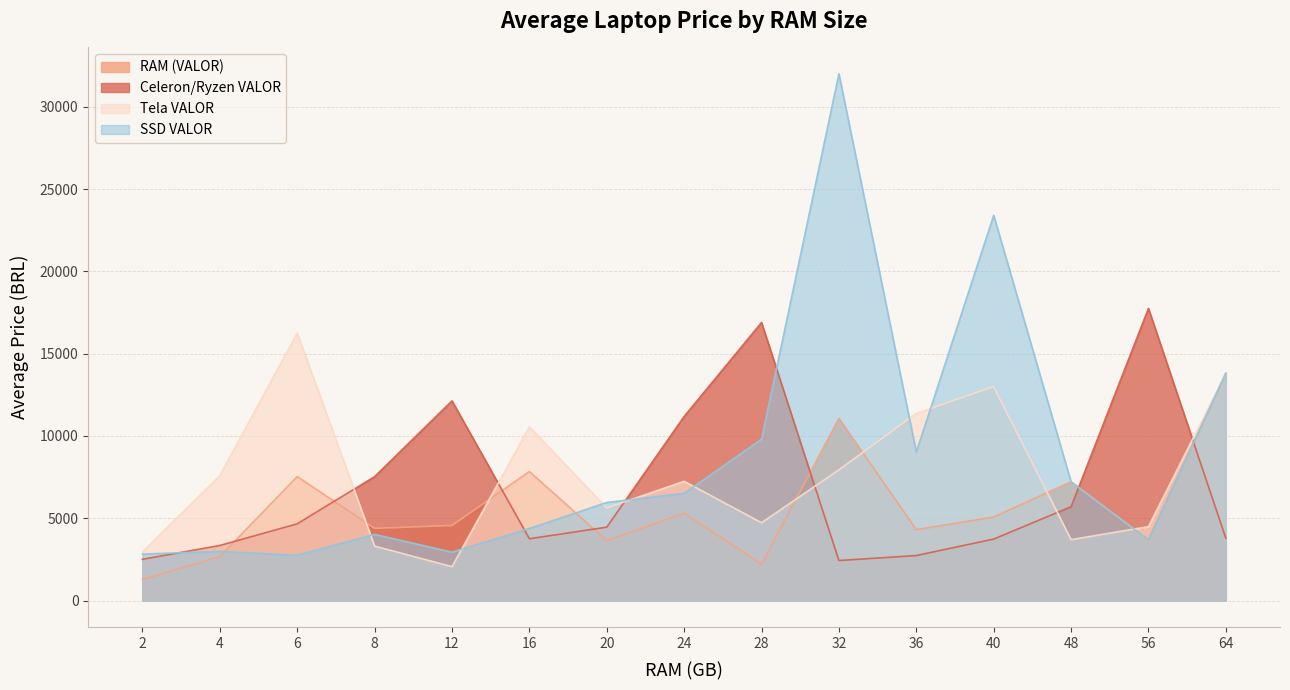

Where does the Tela VALOR series first go above 7249?

4